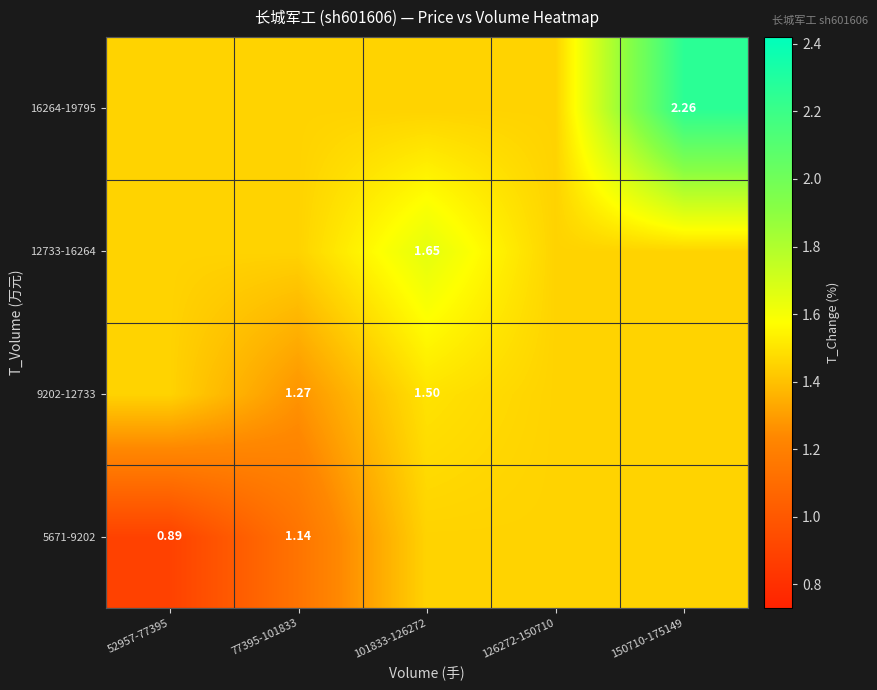

Read the 9202-12733 value at 126272-150710.

1.5